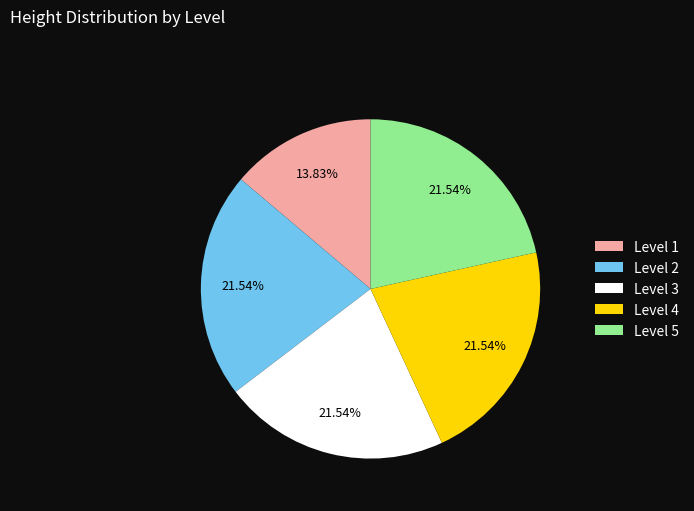

What is the ratio of the value at Level 5 to the value at Level 4?

1.0